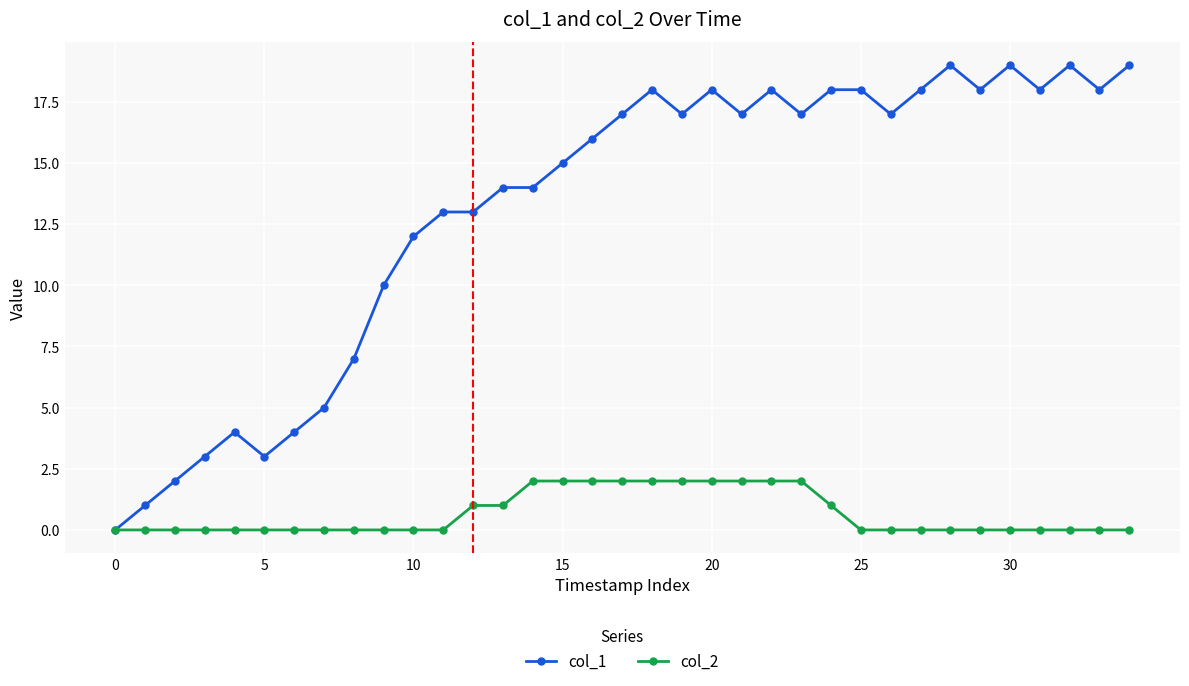

Rank the series by their average value, from highest to lowest.

col_1, col_2